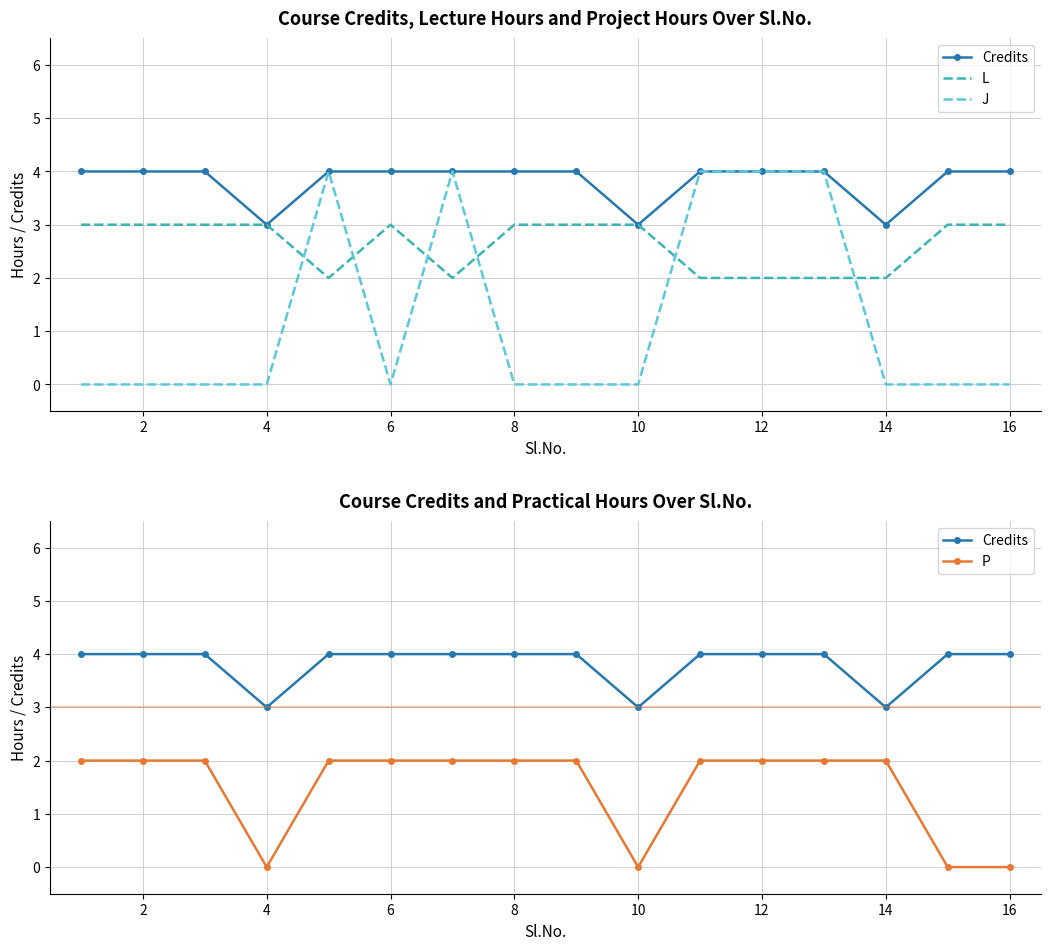

Which series has the largest range (max minus min)?

J